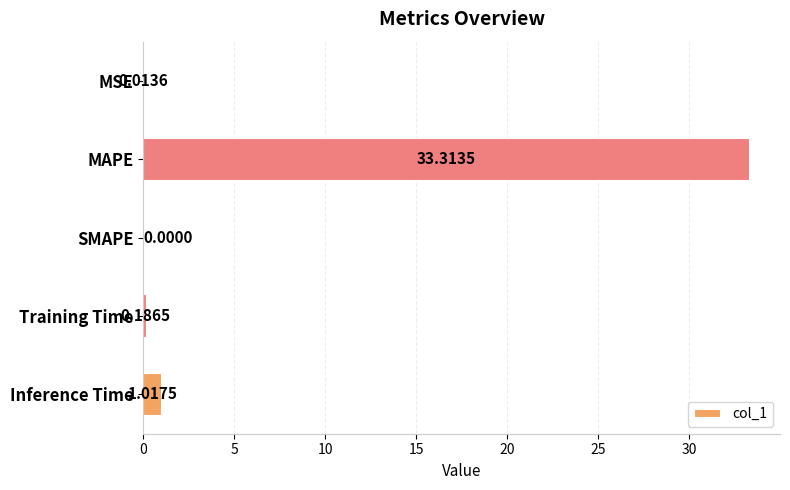

What is the sum of all values?

34.5